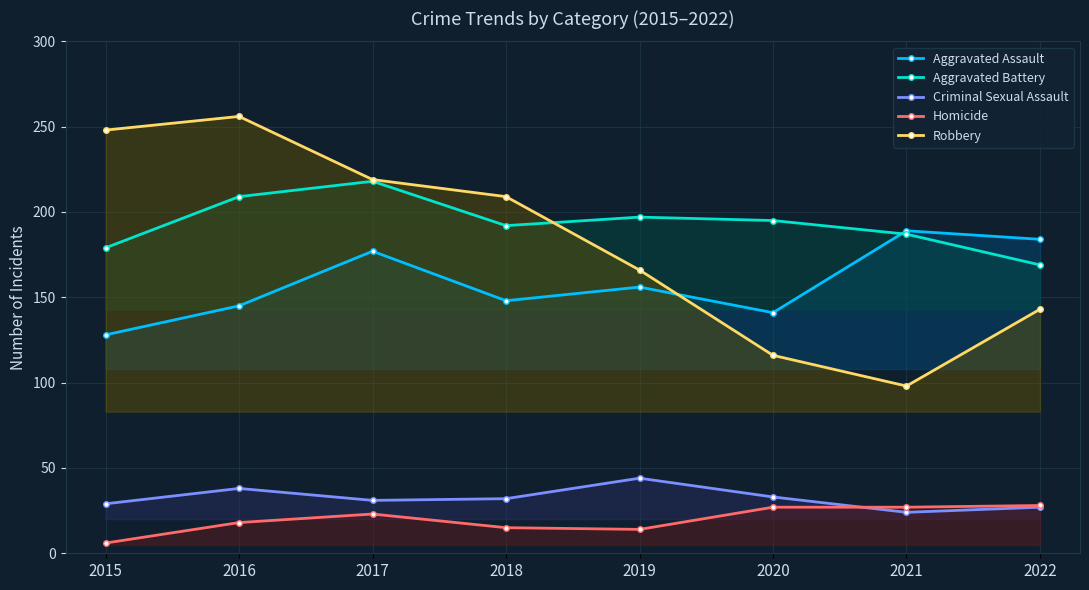

Rank the categories by Aggravated Battery value from highest to lowest.

2017, 2016, 2019, 2020, 2018, 2021, 2015, 2022